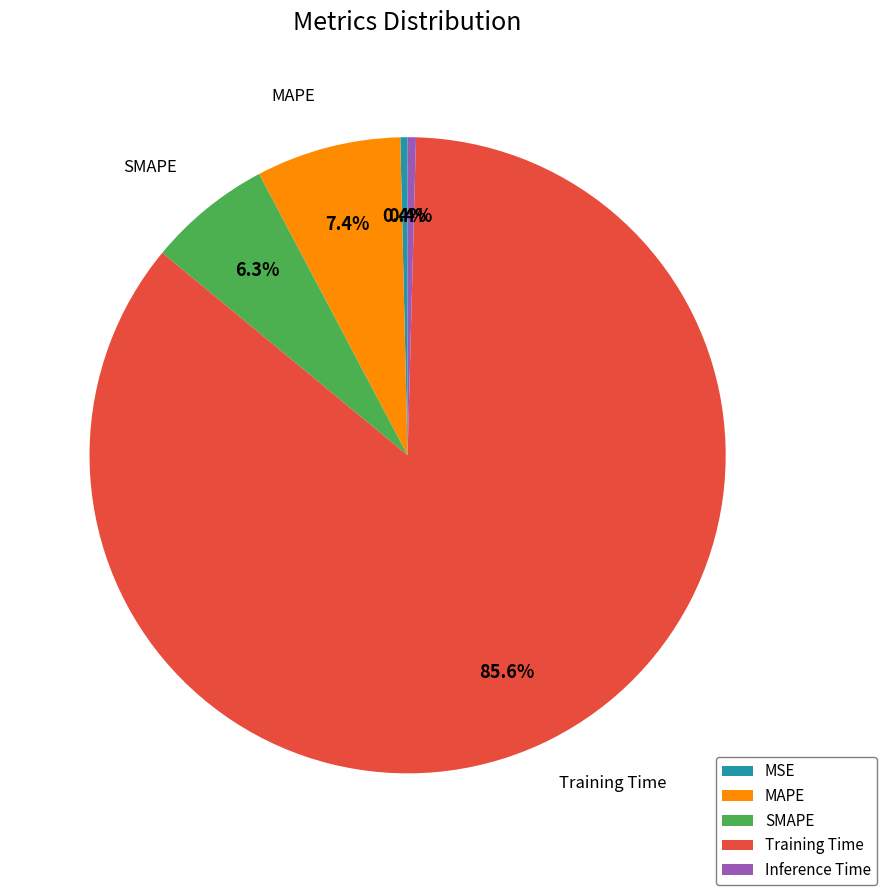

Which category has the biggest portion of the pie?

Training Time